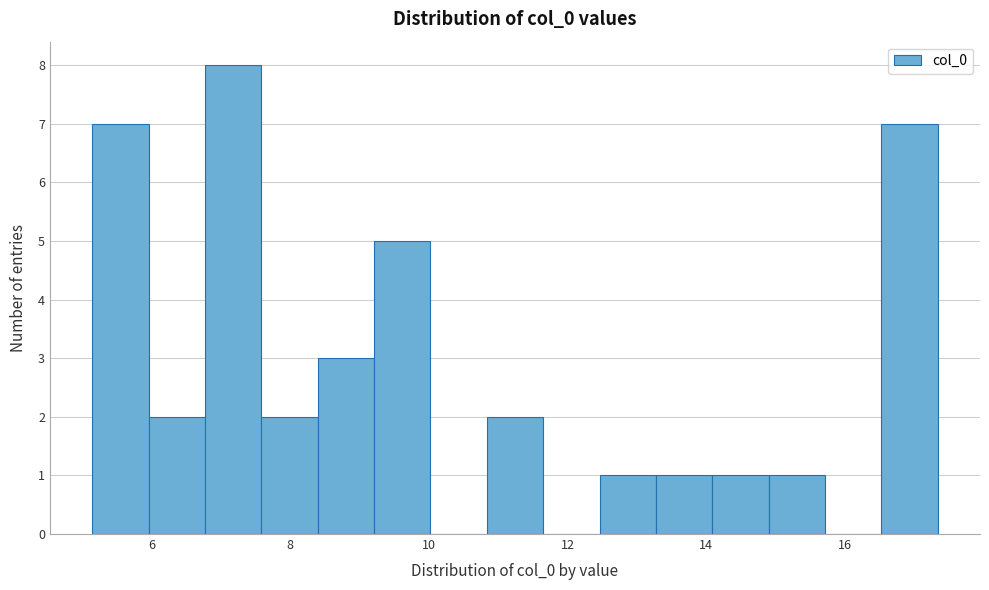

Which range on the x-axis has the tallest bar?

6.8 to 7.6